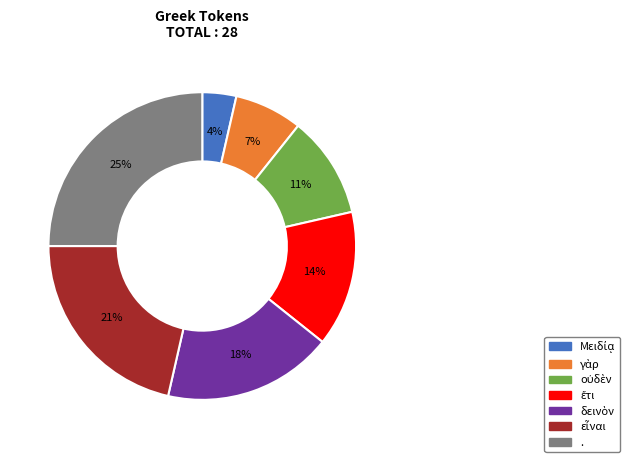

To the nearest percent, what is the average slice percentage?

14%